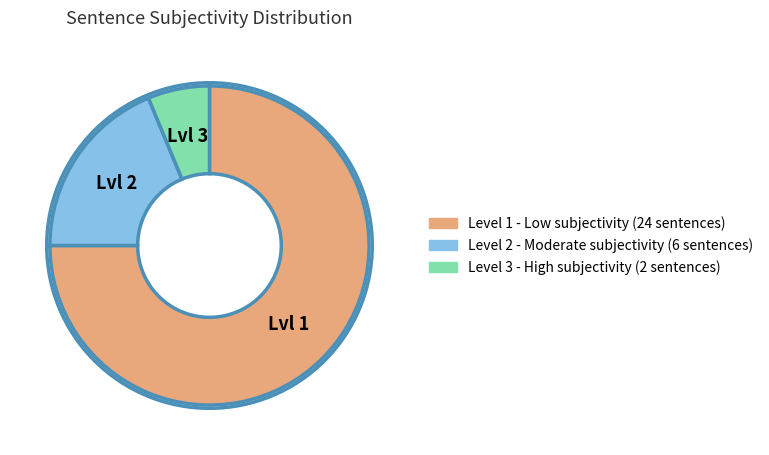

Is there any slice that represents more than half of the pie?

Yes